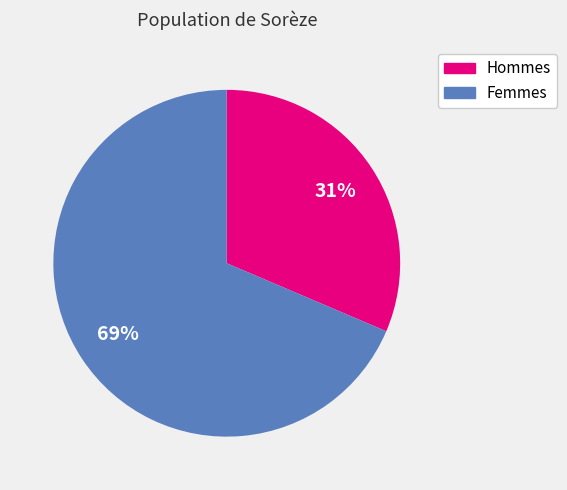

What is the smallest slice in the pie chart?

Hommes